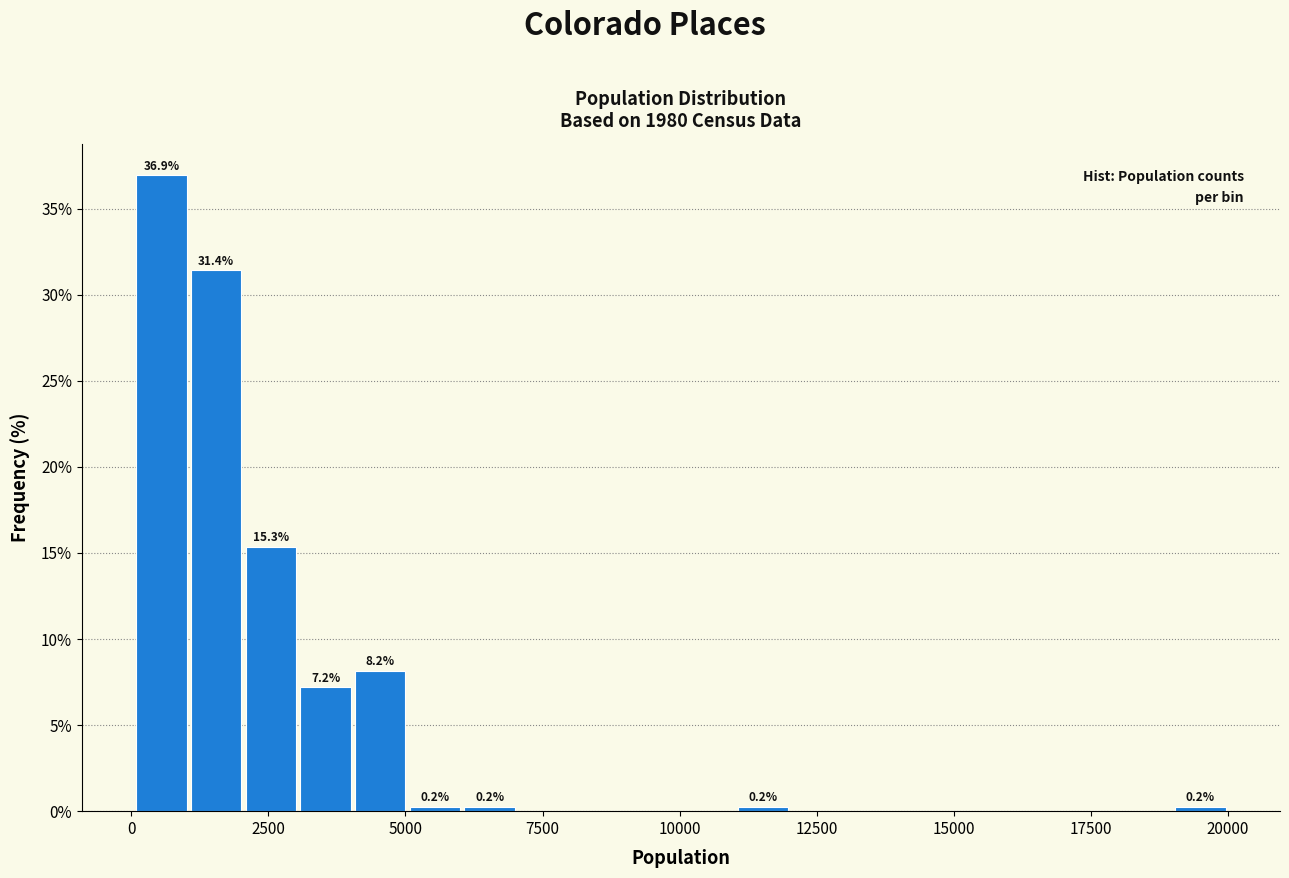

Around what value on the x-axis is the tallest bar? Give the approximate position of its centre, as read against the axis.

500